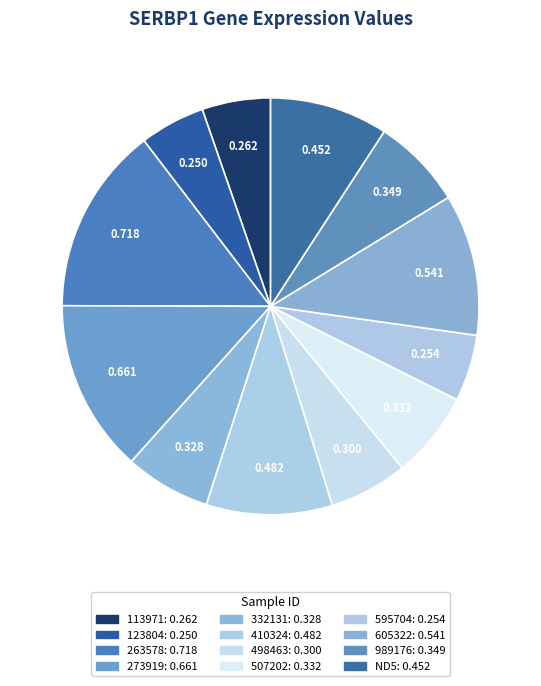

Count the number of slices in the pie.

12